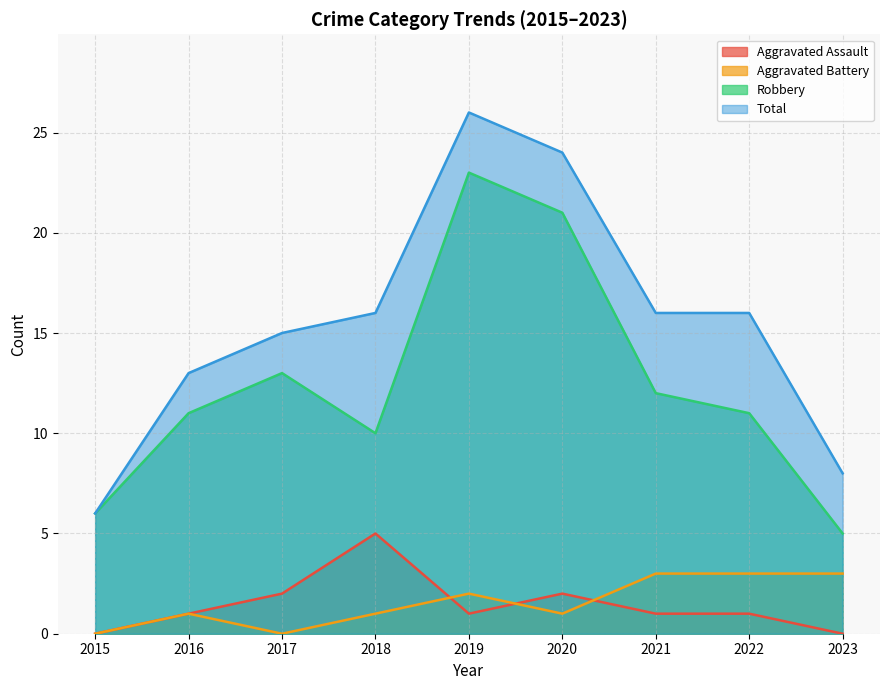

How many intersections are there between Aggravated Assault and Aggravated Battery?

3